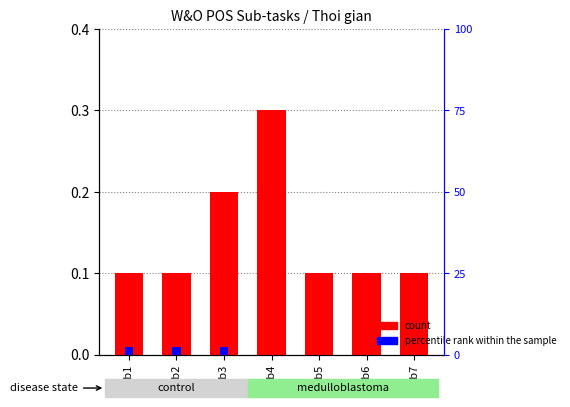

What is the total value across all series at Sub2?

0.1